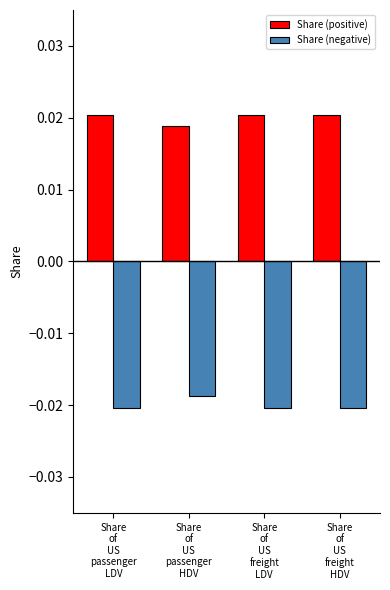

Which series has the largest total across all categories?

Share (positive)